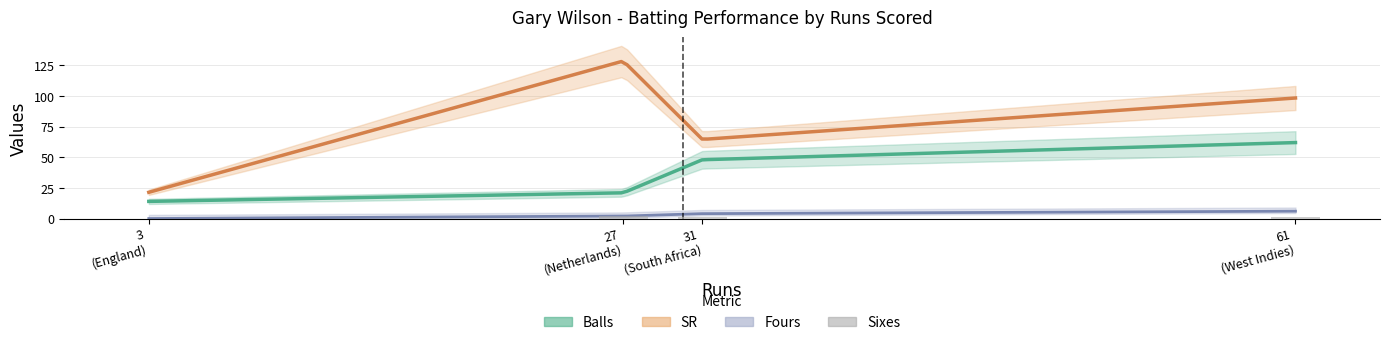

Reading left to right, extract all data points from this chart.

Balls: 31=48.0	61=62.0	27=21.0	3=14.0
Fours: 31=4.0	61=6.0	27=2.0	3=0.0
SR: 31=64.6	61=98.4	27=128.6	3=21.4
Sixes: 31=1.0	61=1.0	27=2.0	3=0.0